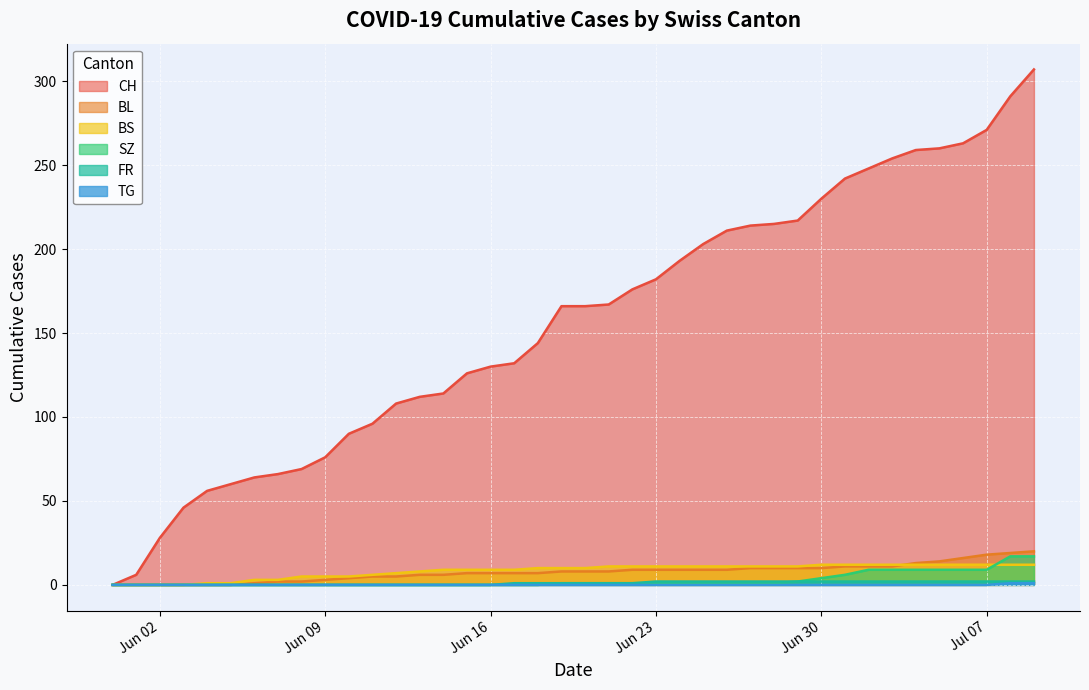

How many values in the SZ series are below 1?

19